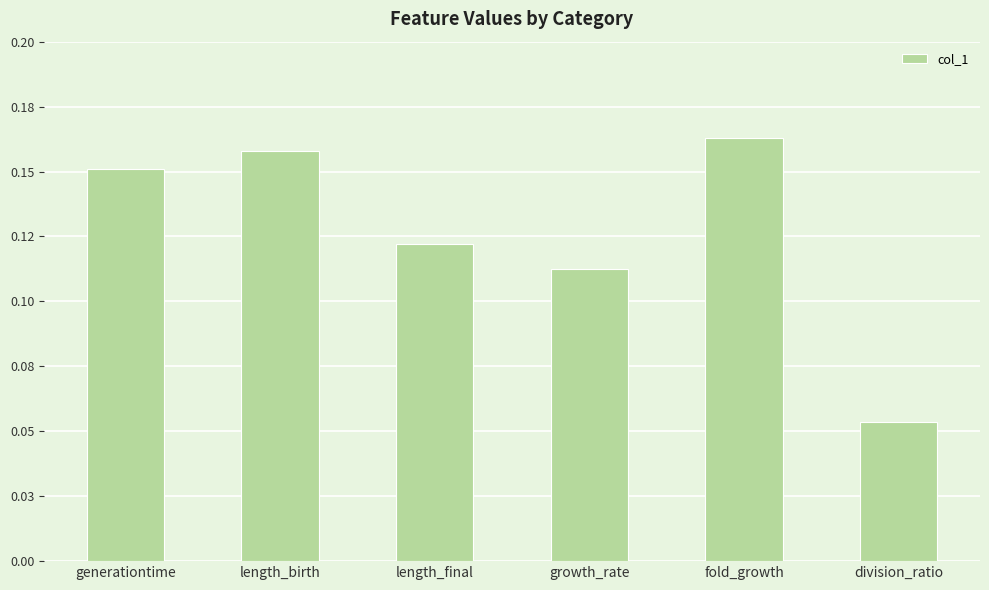

Which label corresponds to the smallest value in the chart?

division_ratio